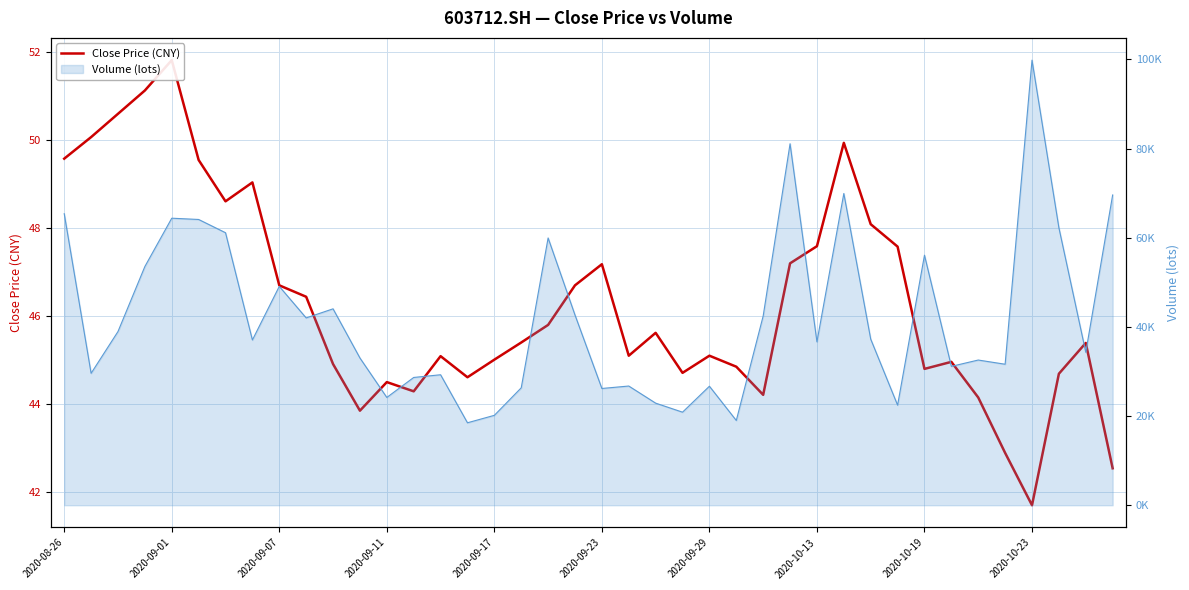

Is it true that the value at 21 is 45.1?

True